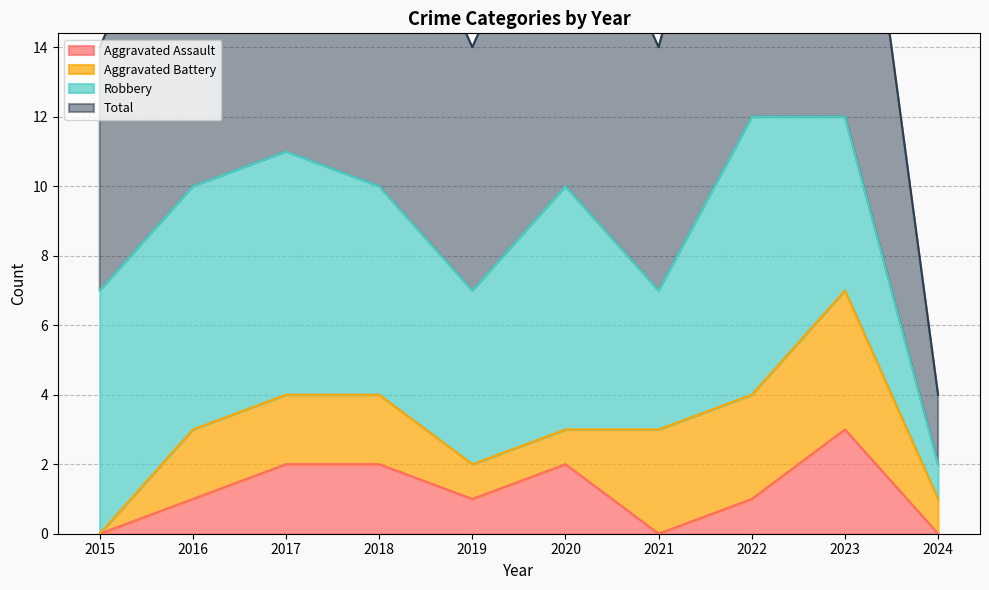

True or false: Total has a value of 4 at 2015.

False